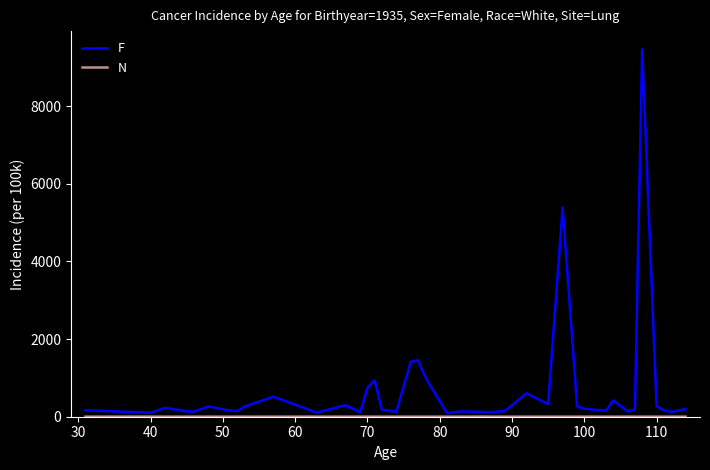

Which series has the largest total across all categories?

F